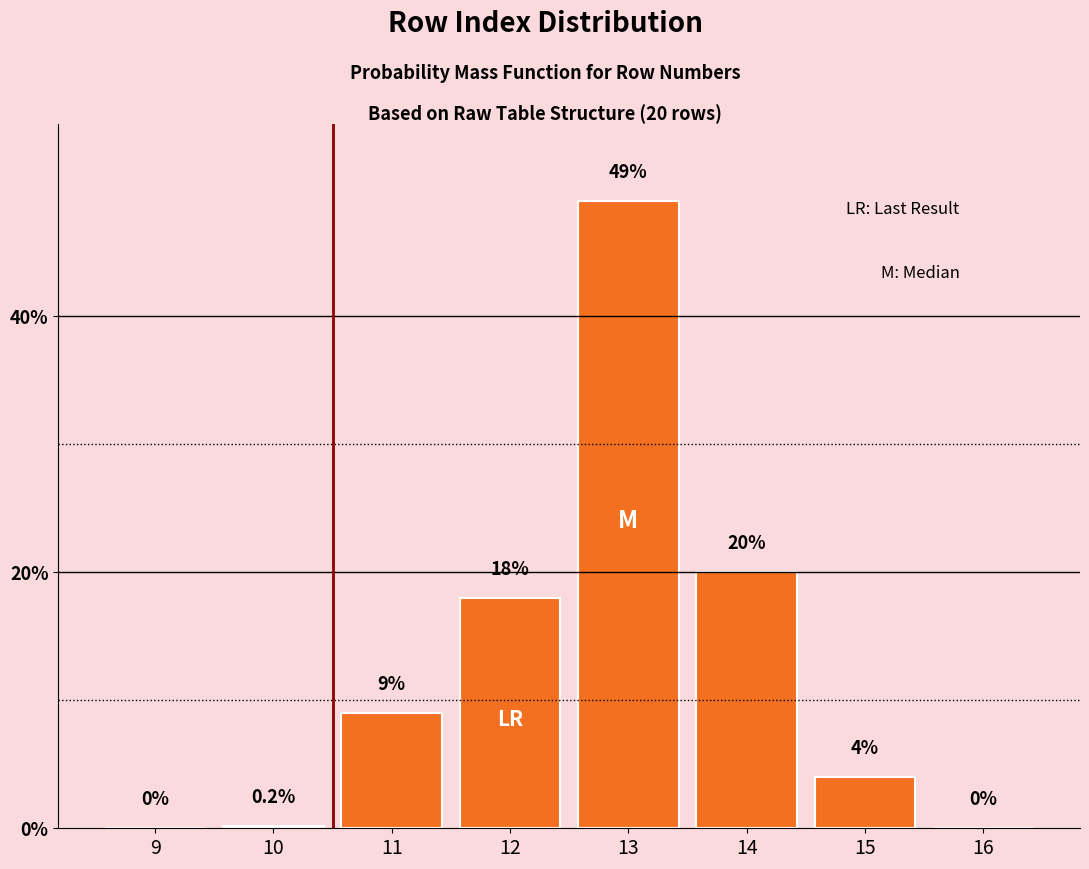

Reading left to right, extract all data points from this chart.

9=0.0	10=0.2	11=9.0	12=18.0	13=49.0	14=20.0	15=4.0	16=0.0